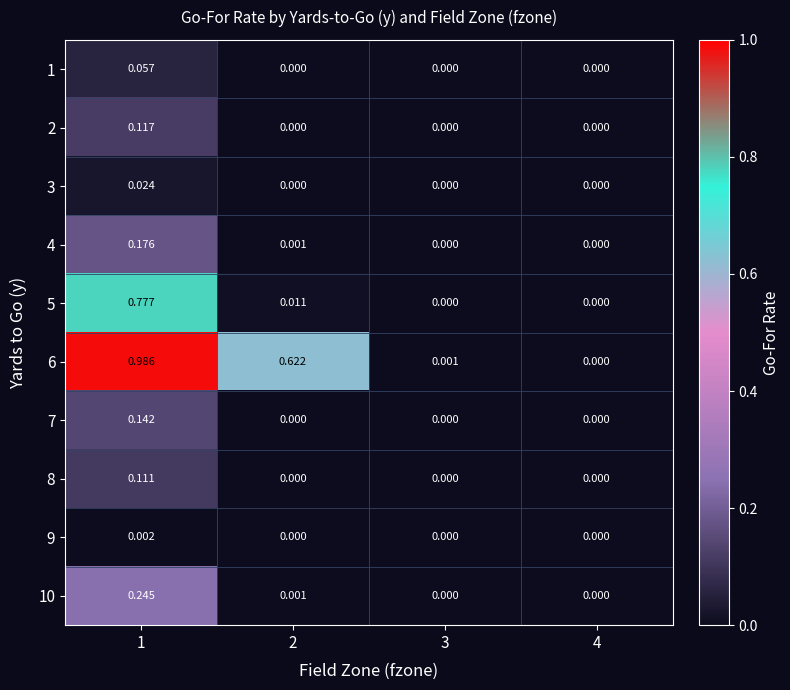

Is the value of 9 at 4 greater than the value of 5 at 2?

No